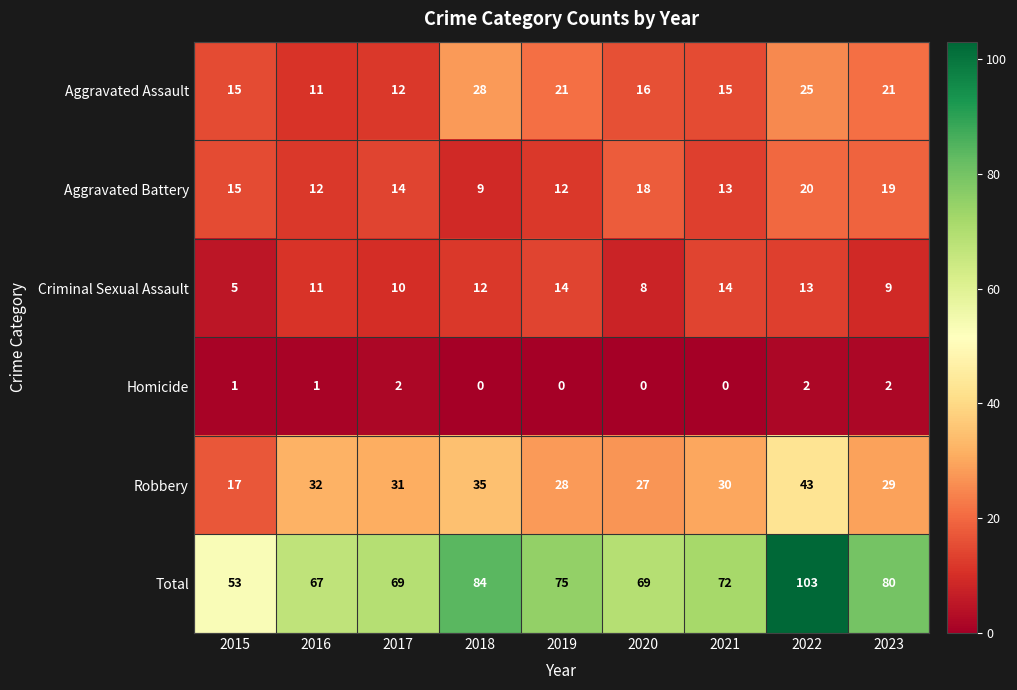

The Aggravated Assault series shows 15 at 2015. True or false?

True